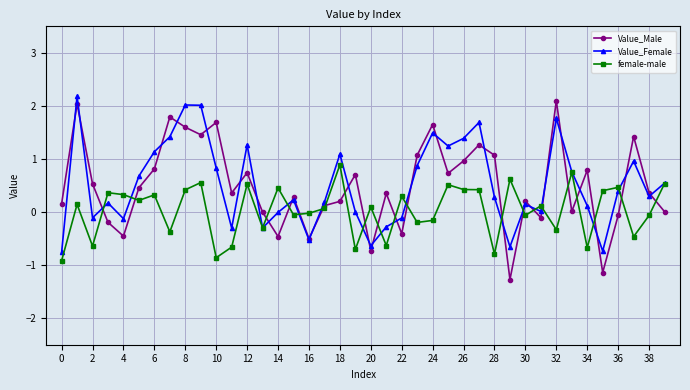

True or false: female-male and Value_Male intersect in this chart.

True